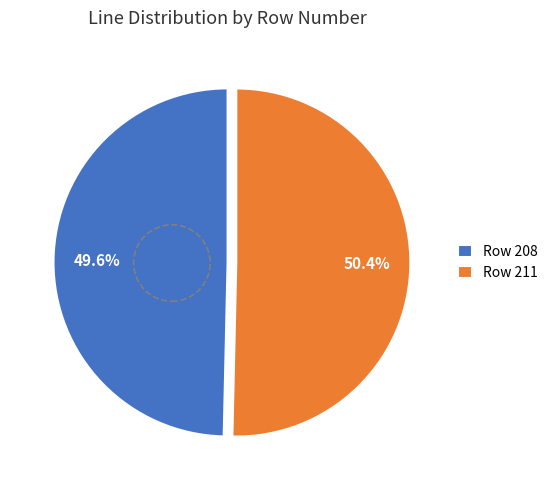

What is the ratio of the value at Row 211 to the value at Row 208?

1.0